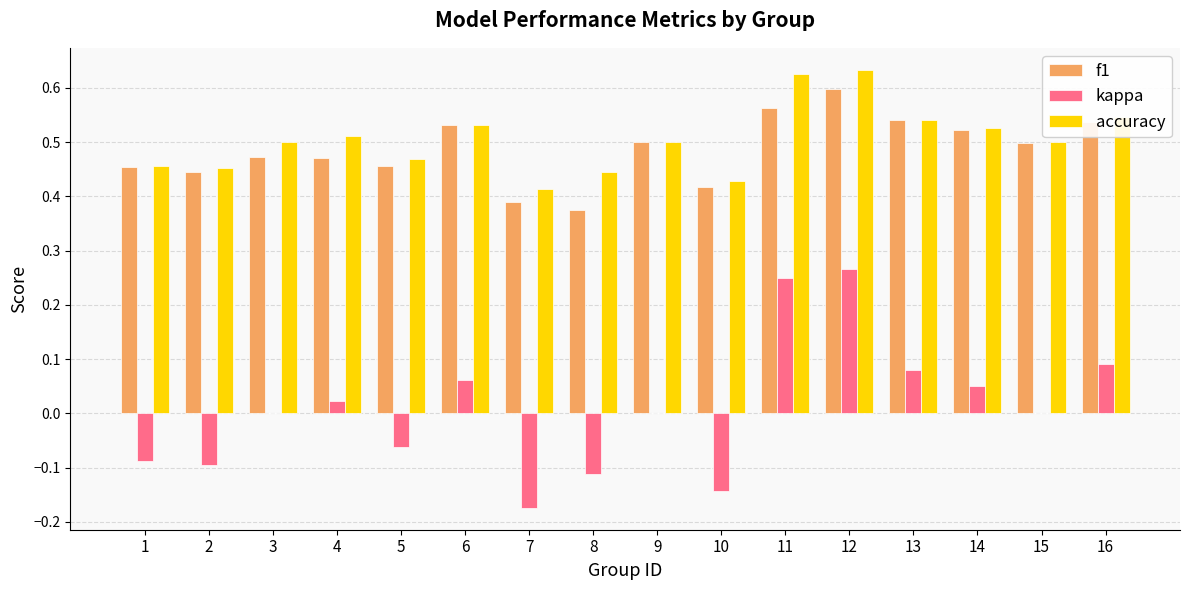

What is the total value across all series at 15?

1.0